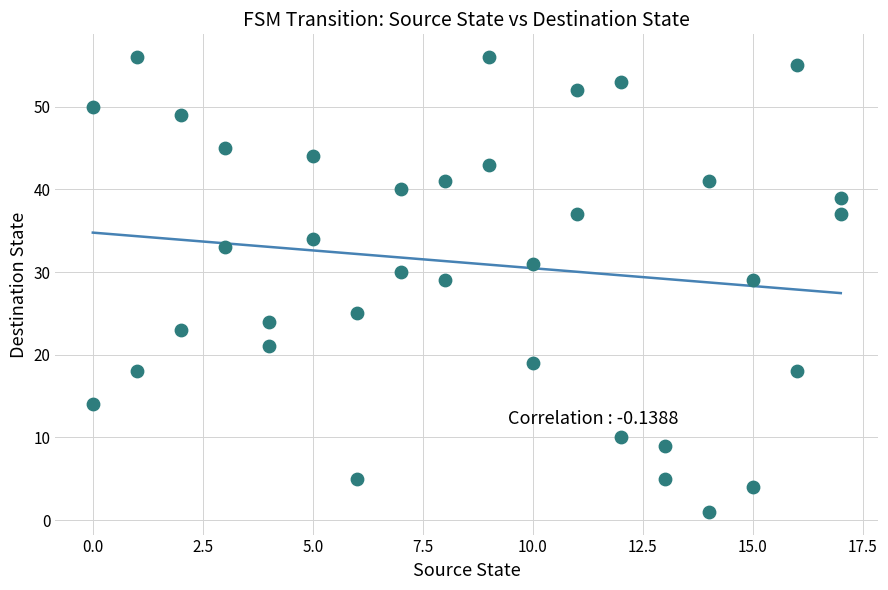

What is the range of Y values (max minus min)?

55